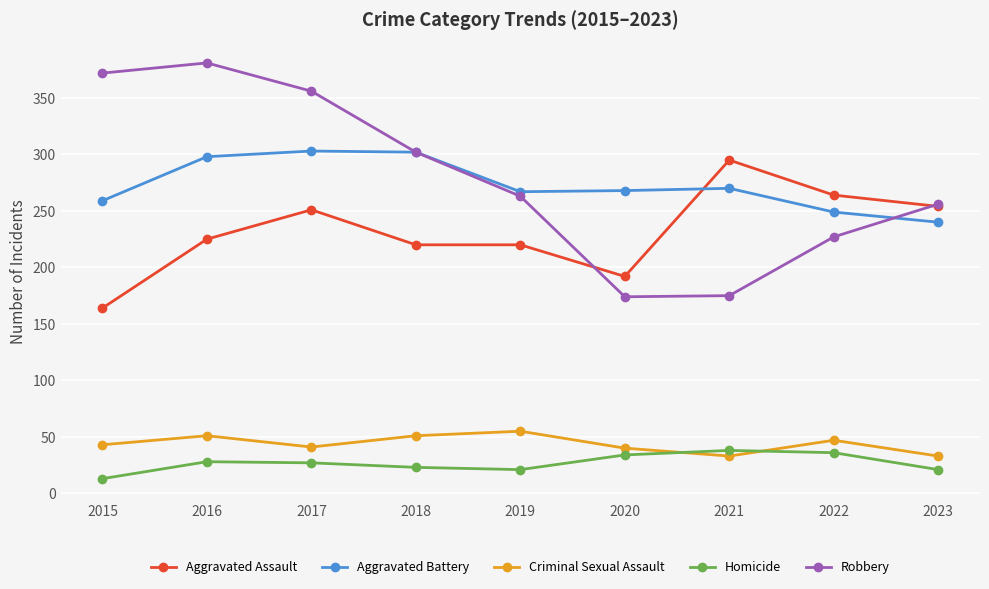

Is it true that Criminal Sexual Assault equals 43 at 2015?

True